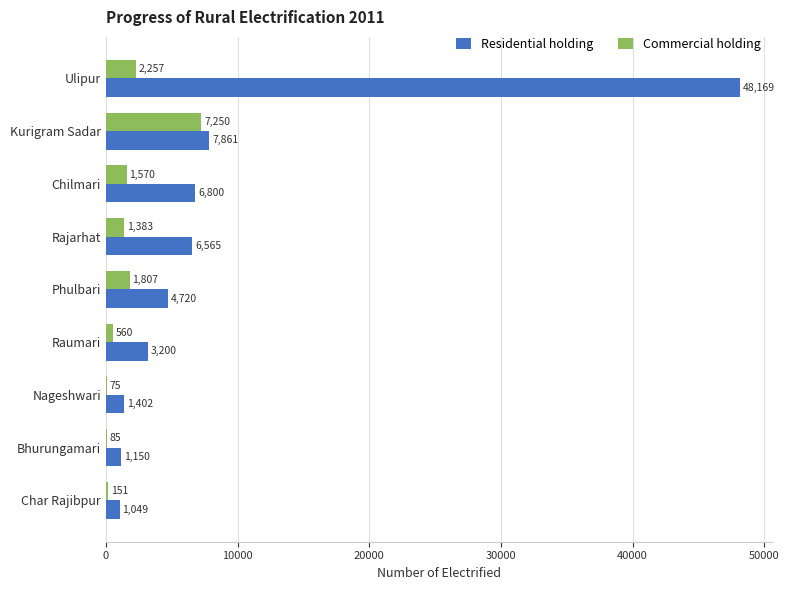

How many categories are shown in the chart?

9